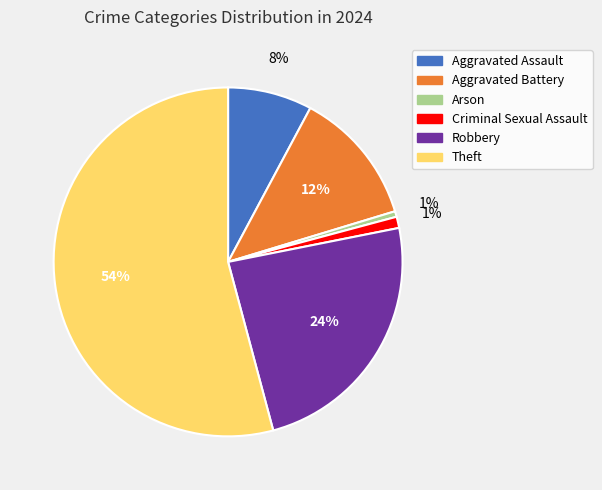

Which slice is the largest?

Theft